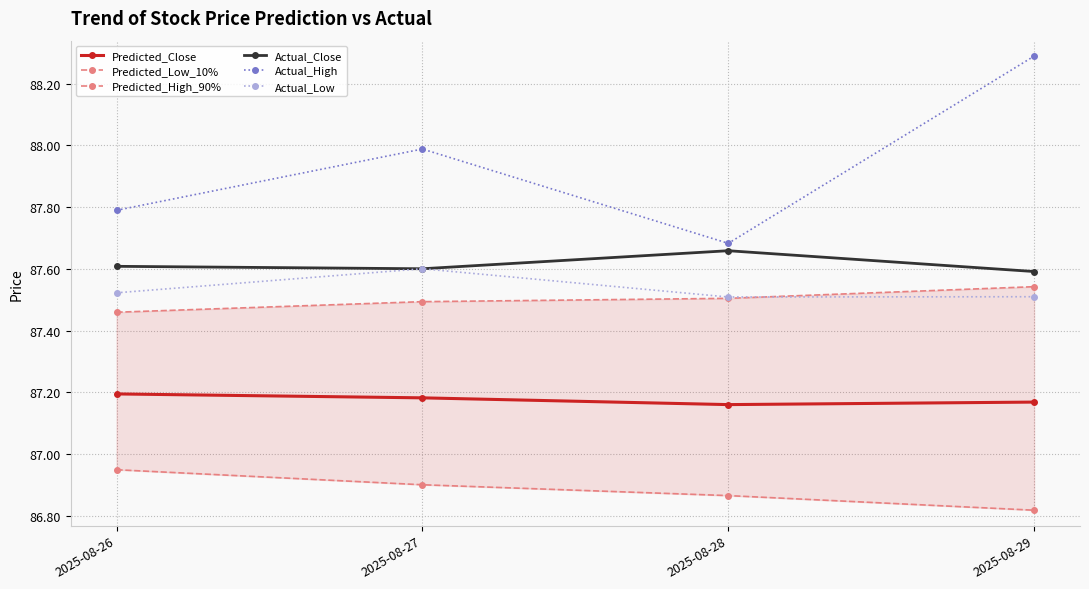

The Predicted_Close series shows 87.2 at 2025-08-29. True or false?

True